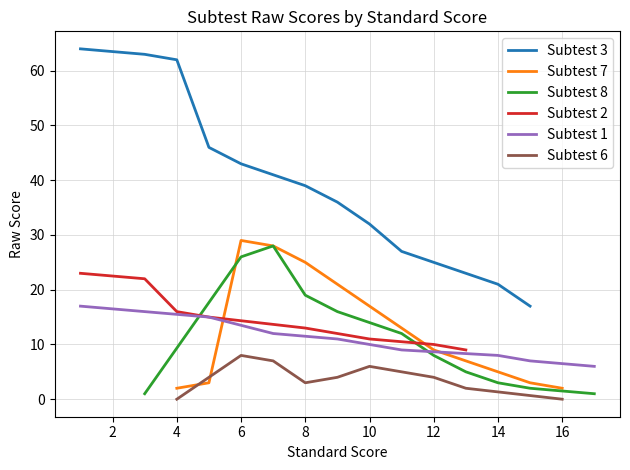

Which series has the largest range (max minus min)?

3